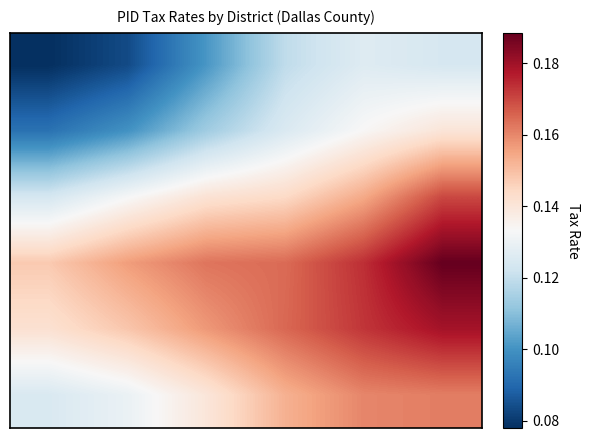

Which category has the highest value across all series?

5